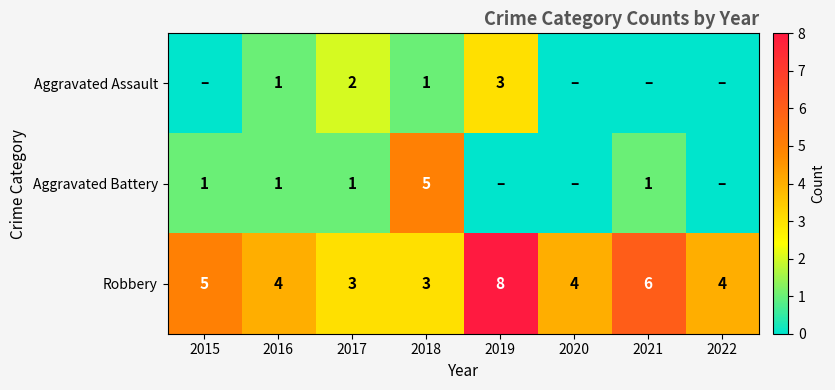

Rank the series at 2017 from lowest to highest value.

Aggravated Battery, Aggravated Assault, Robbery